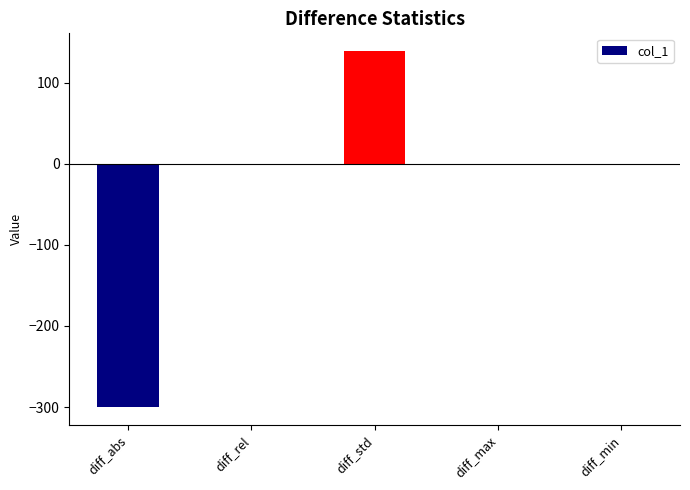

What is the difference between the values at diff_min and diff_std?

139.2